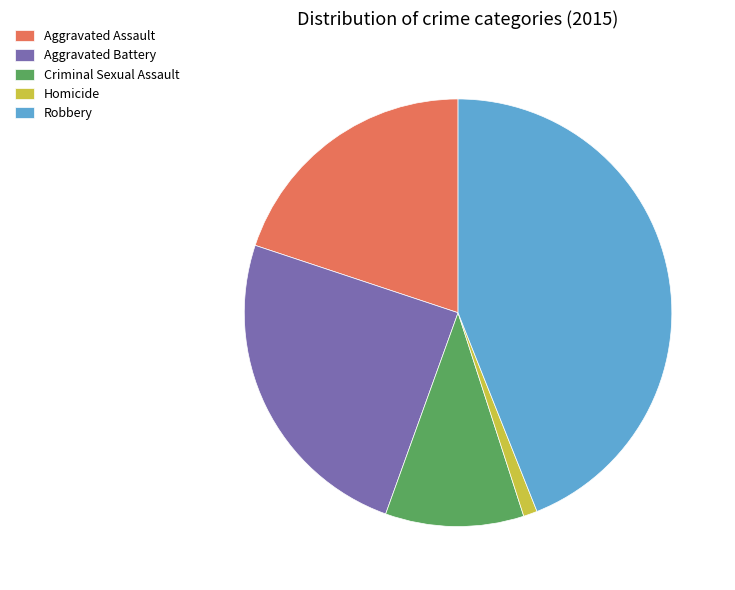

How many segments does this pie chart have?

5